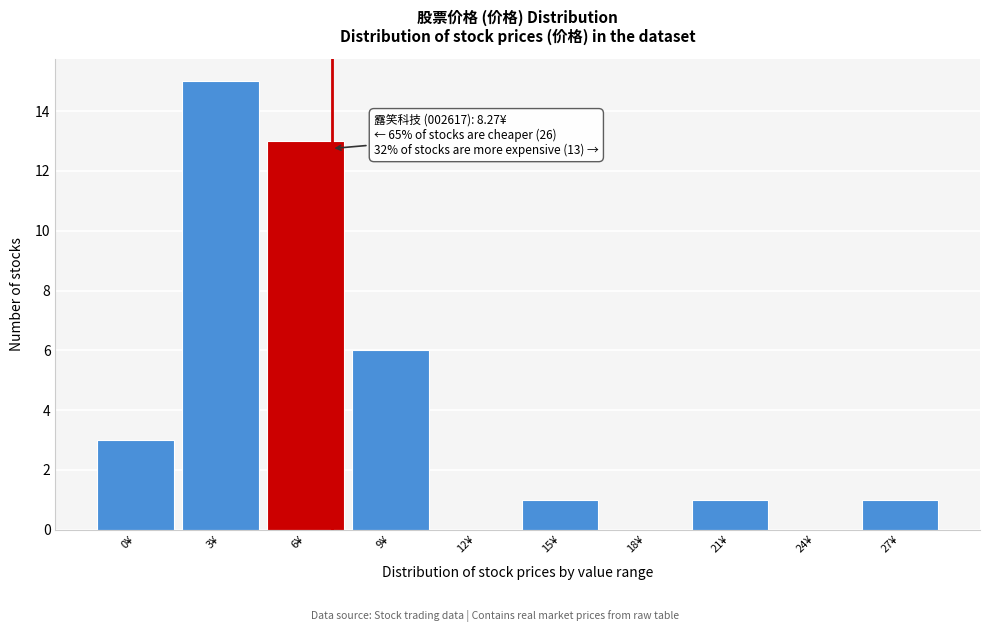

Reading right to left, extract all data points from this chart.

27¥=1	24¥=0	21¥=1	18¥=0	15¥=1	12¥=0	9¥=6	6¥=13	3¥=15	0¥=3